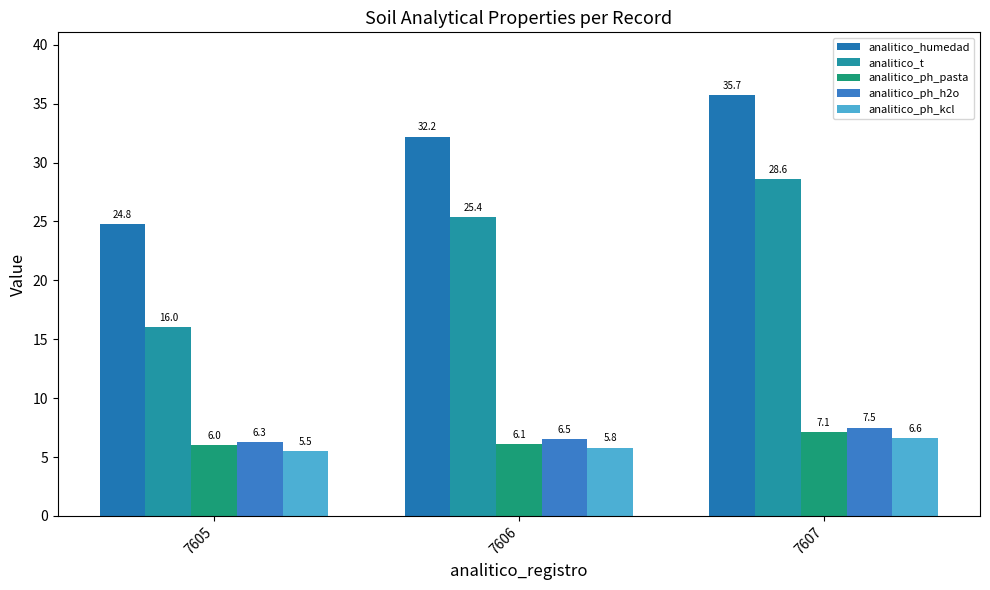

Which series changed the most between 7605 and 7607?

analitico_t